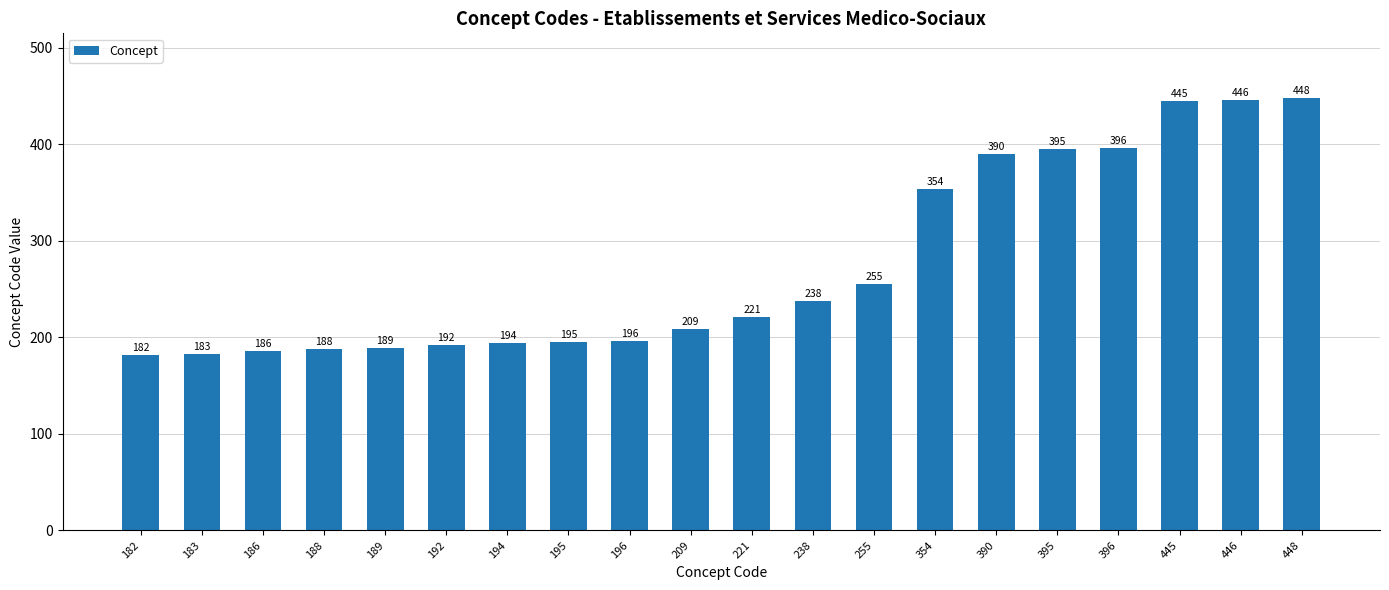

List the labels in order of value, smallest first.

182, 183, 186, 188, 189, 192, 194, 195, 196, 209, 221, 238, 255, 354, 390, 395, 396, 445, 446, 448